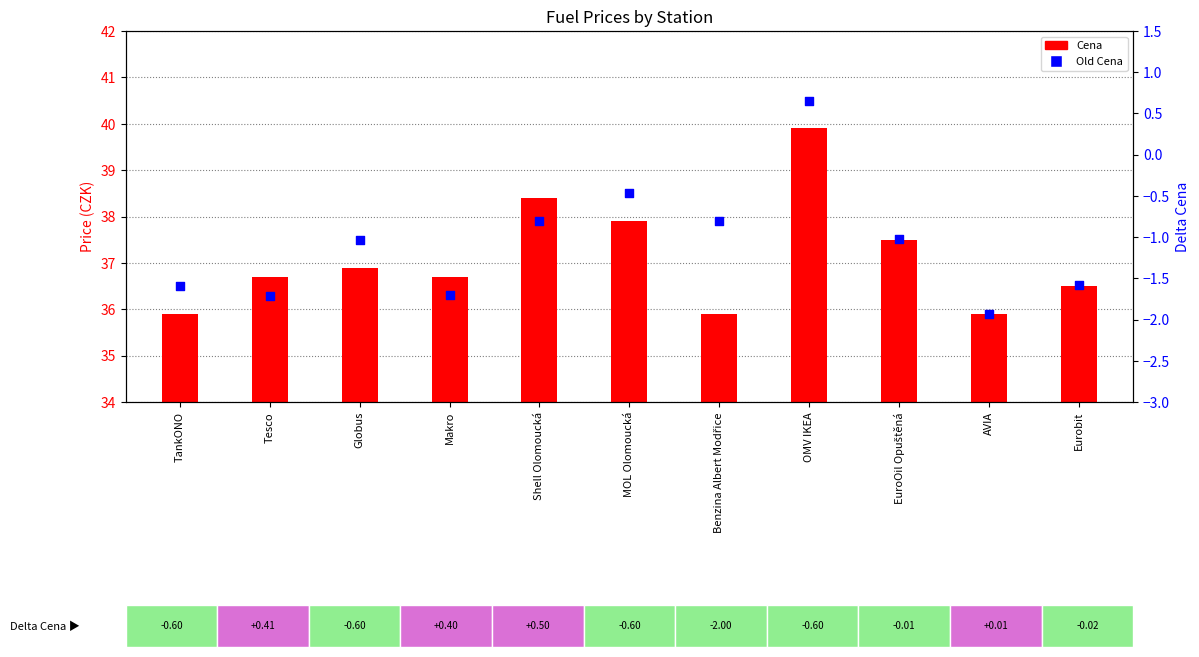

At which category is the sum across all series the highest?

OMV IKEA